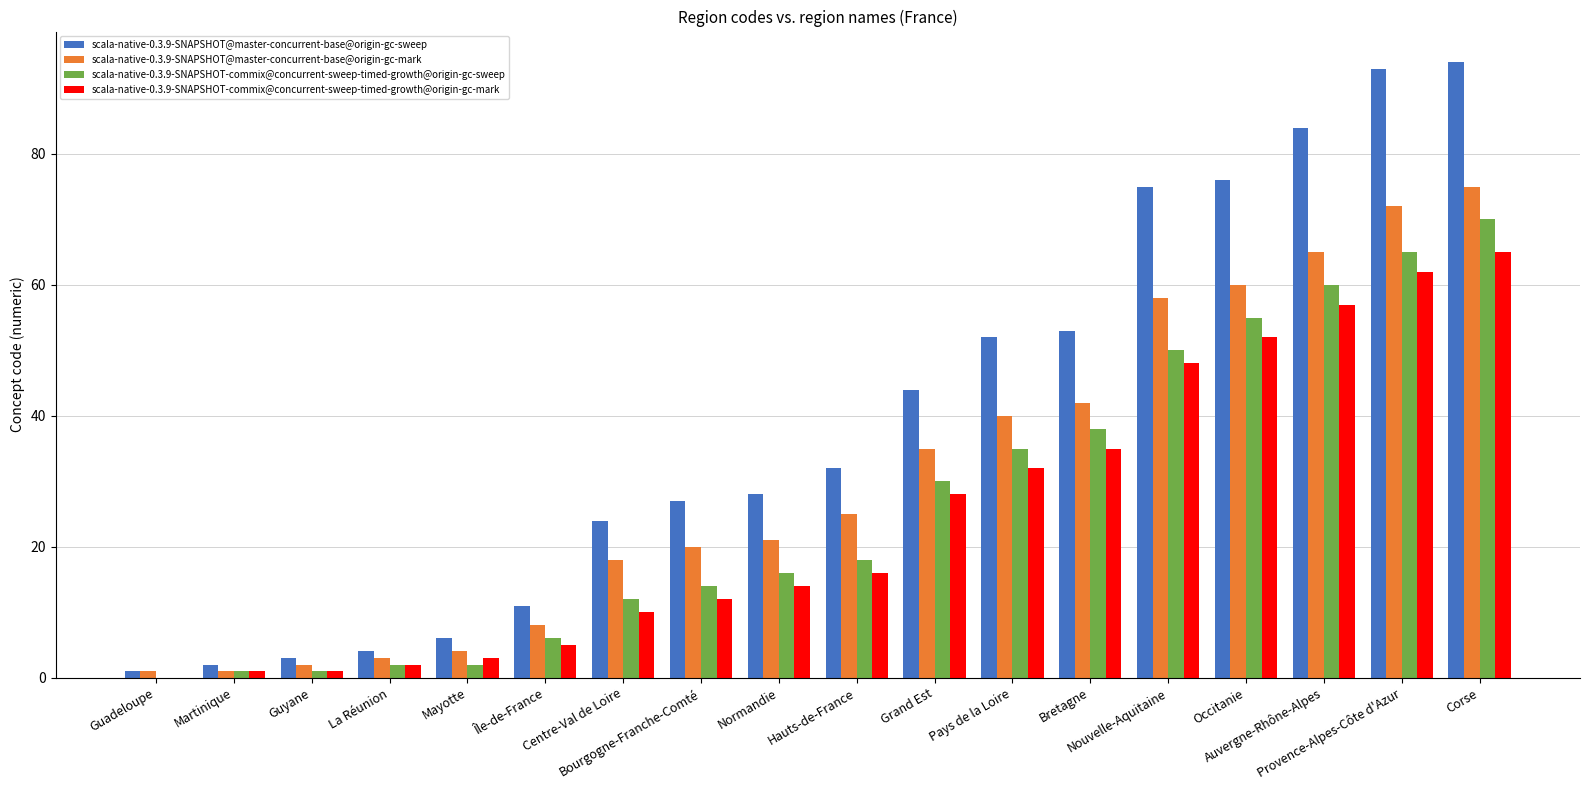

True or false: scala-native-0.3.9-SNAPSHOT@master-concurrent-base@origin-gc-mark has a value of 25 at Centre-Val de Loire.

False